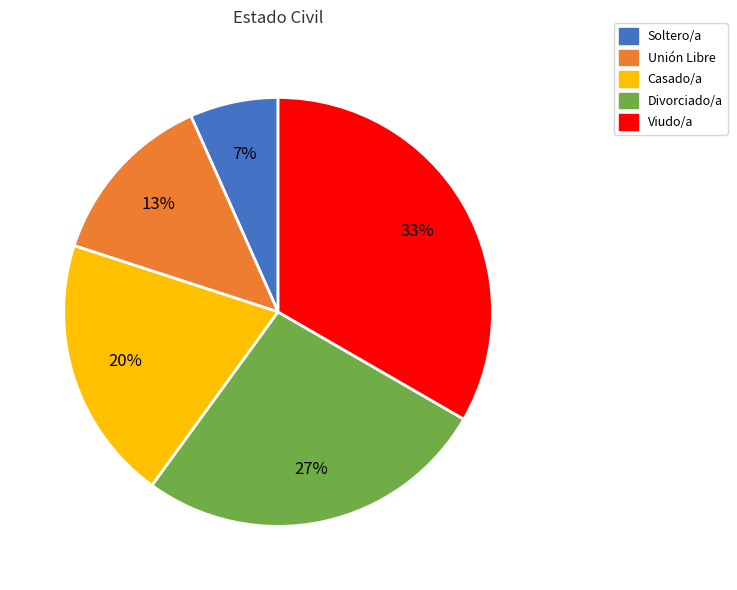

Combined, do Unión Libre and Divorciado/a account for over 50%?

No